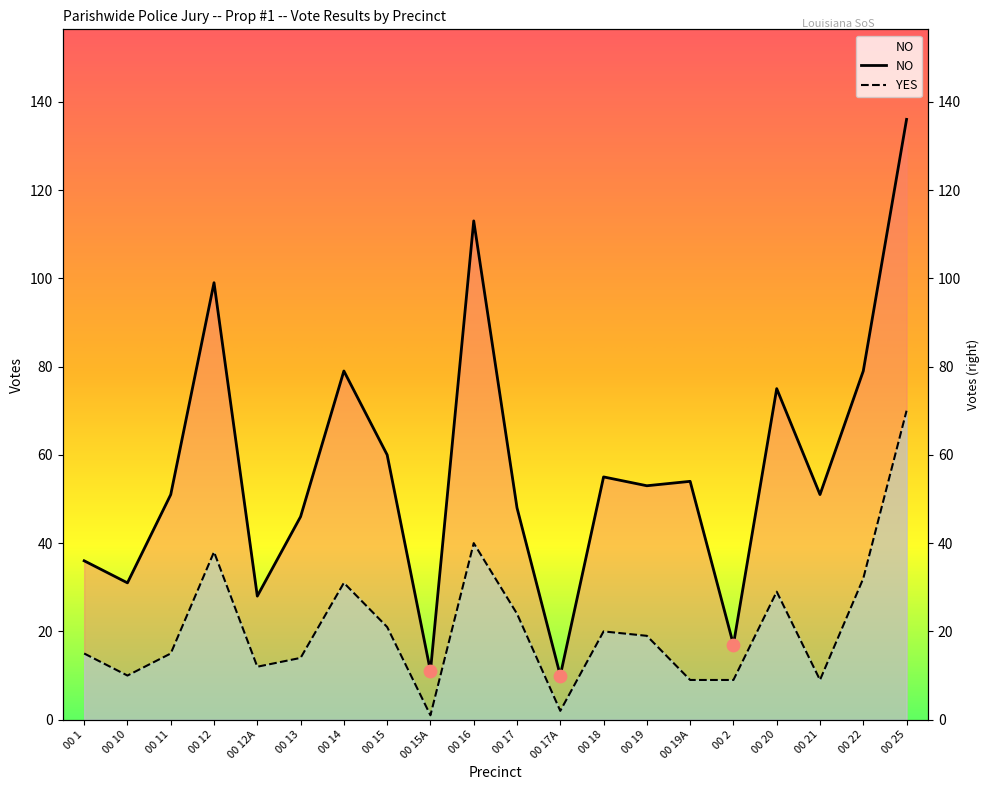

What is the total value across all series at 00 10?

41